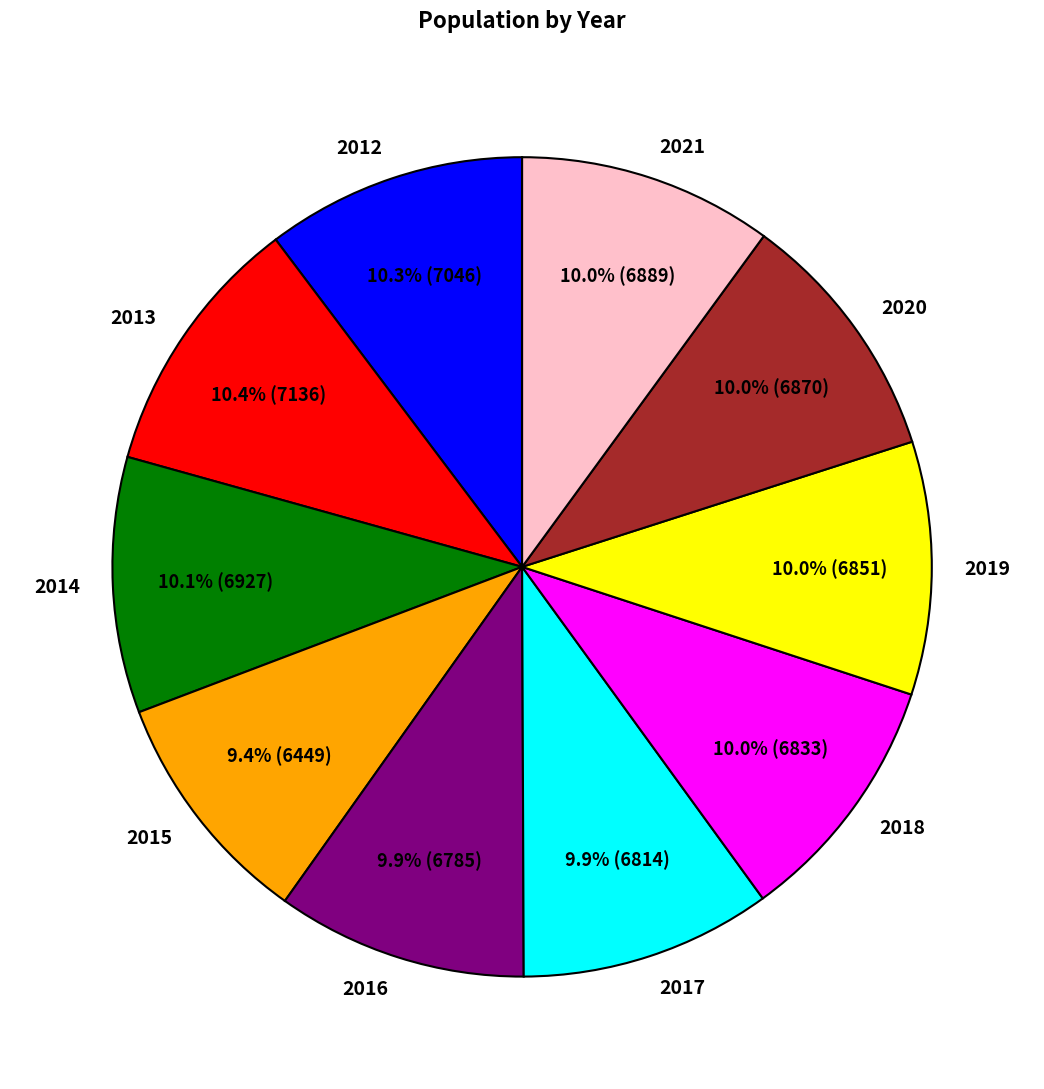

What portion of the pie excludes 2020?

90.0%